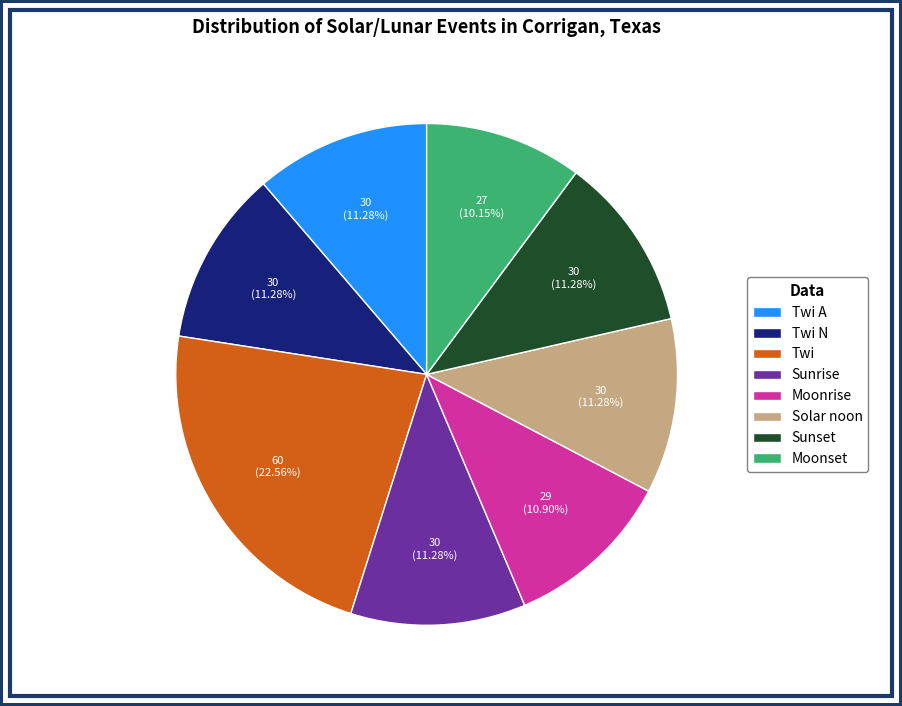

Does any single category account for the majority?

No